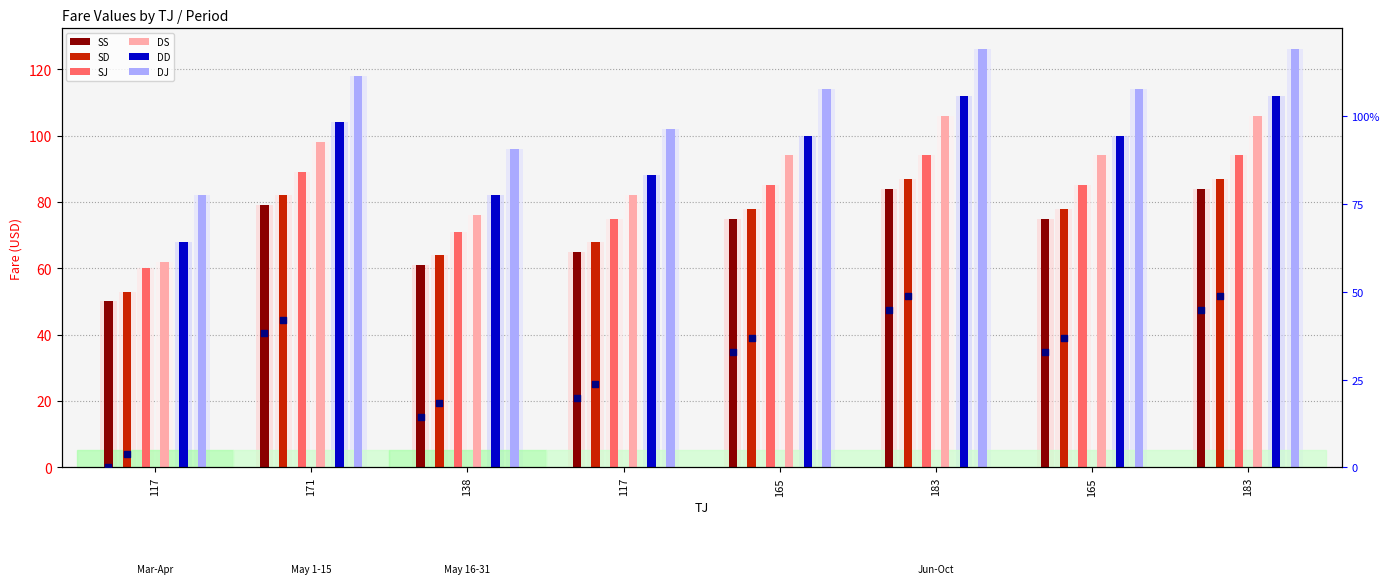

Which series has the largest total across all categories?

DJ